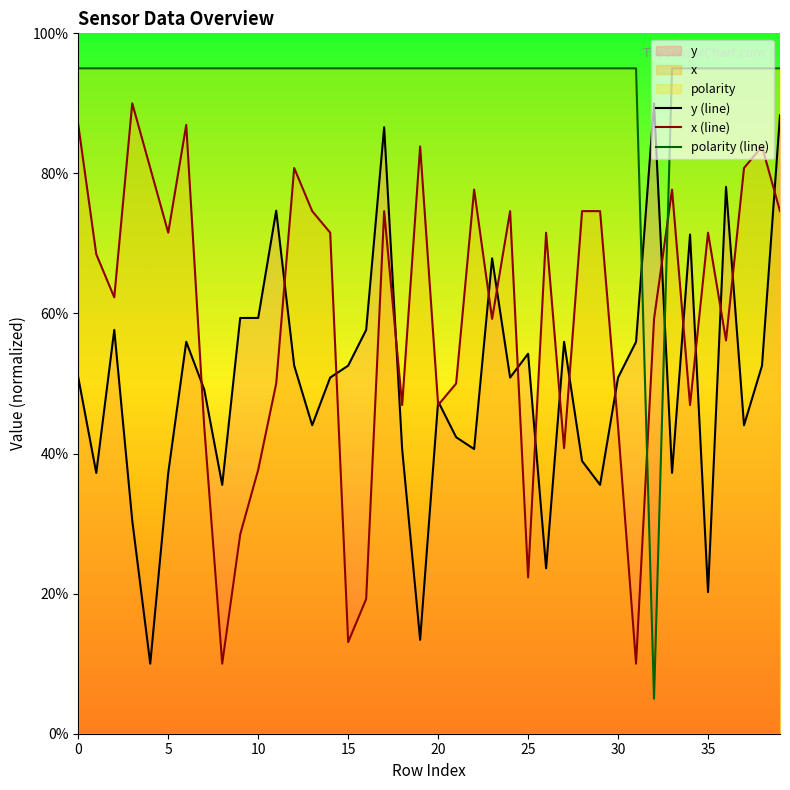

Which series has the largest range (max minus min)?

polarity (line)